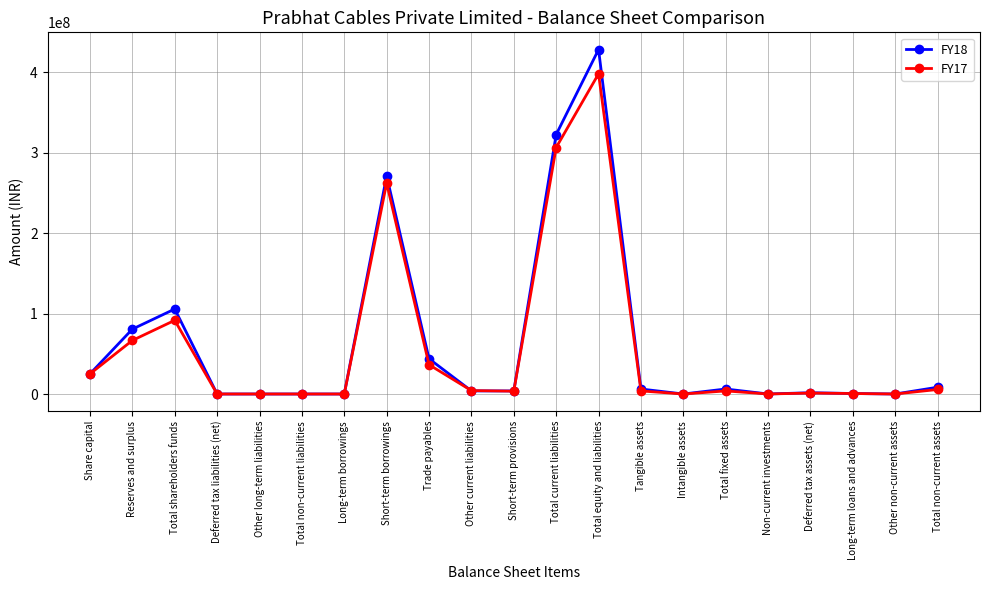

What is the difference between the FY17 values at Total non-current assets and Short-term provisions?

2088348